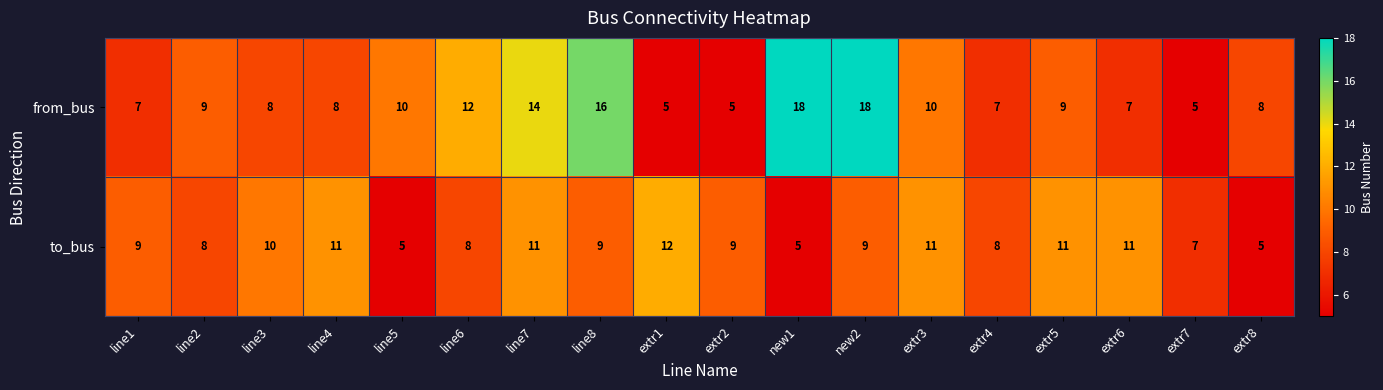

At line3, list the series in order from largest to smallest.

to_bus, from_bus